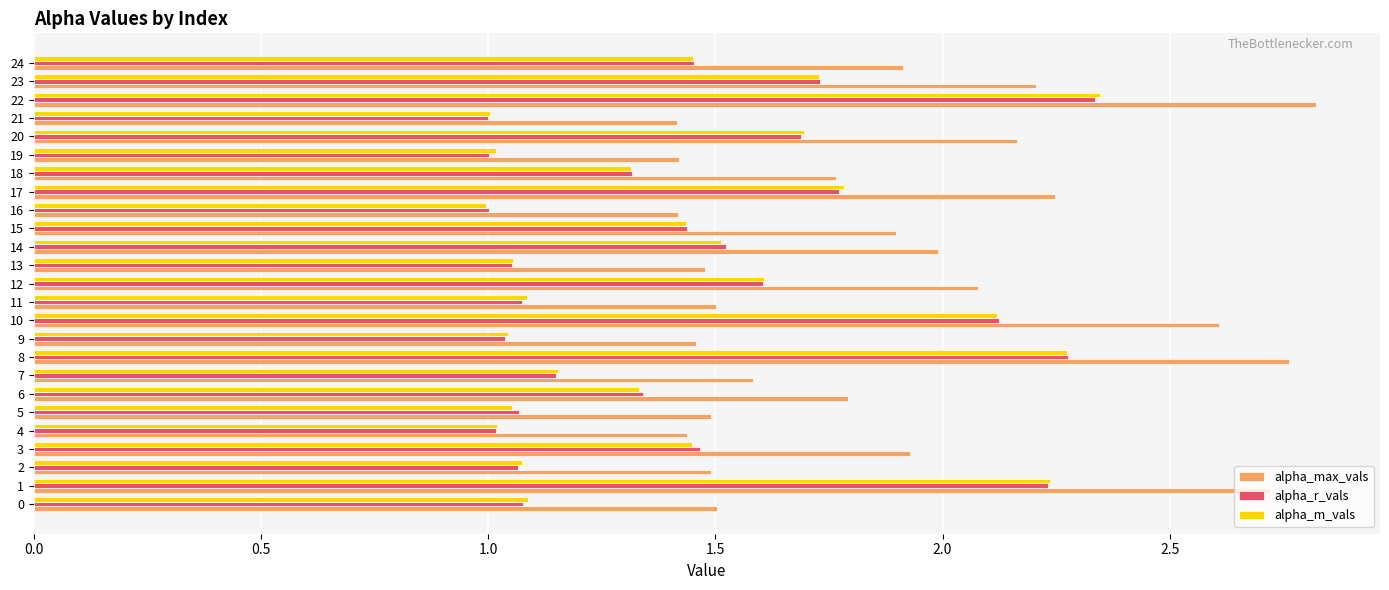

True or false: alpha_m_vals has a value of 1.1 at 0.

True